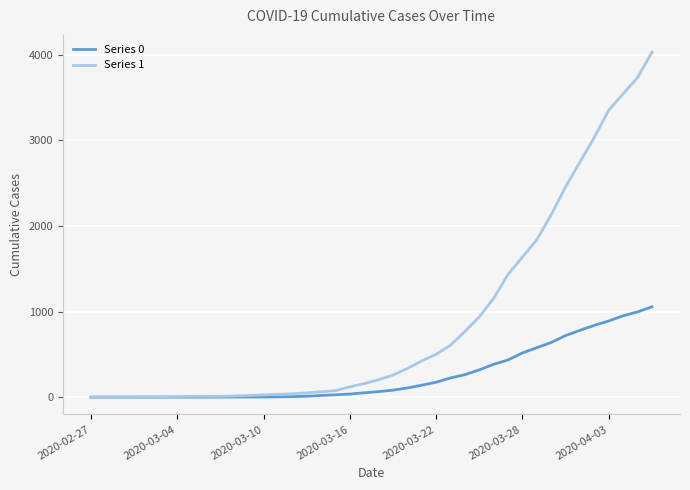

List the series in order of their peak value, highest first.

Series 1, Series 0